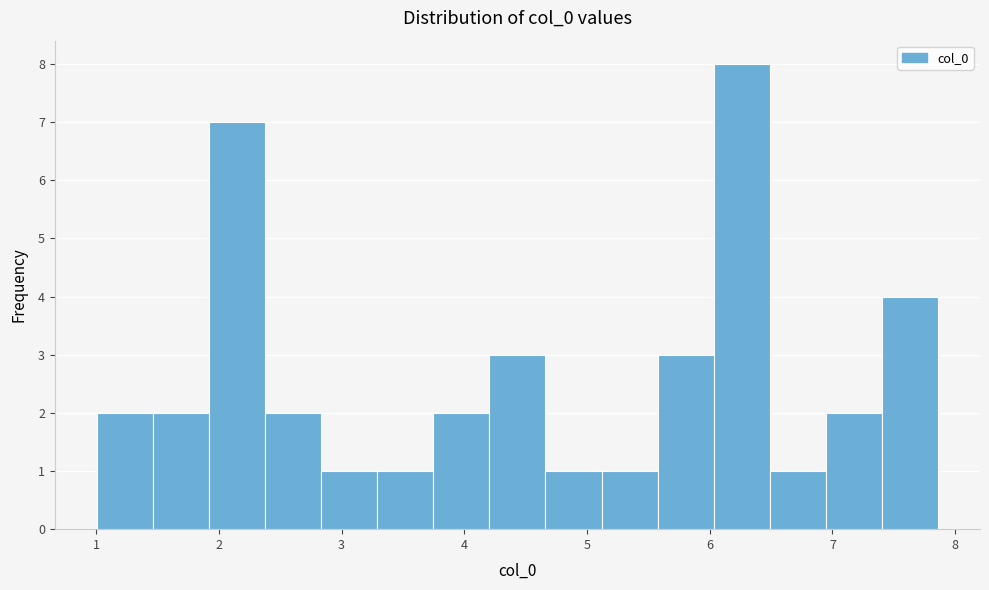

What is the height of the bar covering 7.4 to 7.9 on the x-axis? Neither the bar edges nor the heights are printed on the chart, so give them approximately, as read against the axes.

4